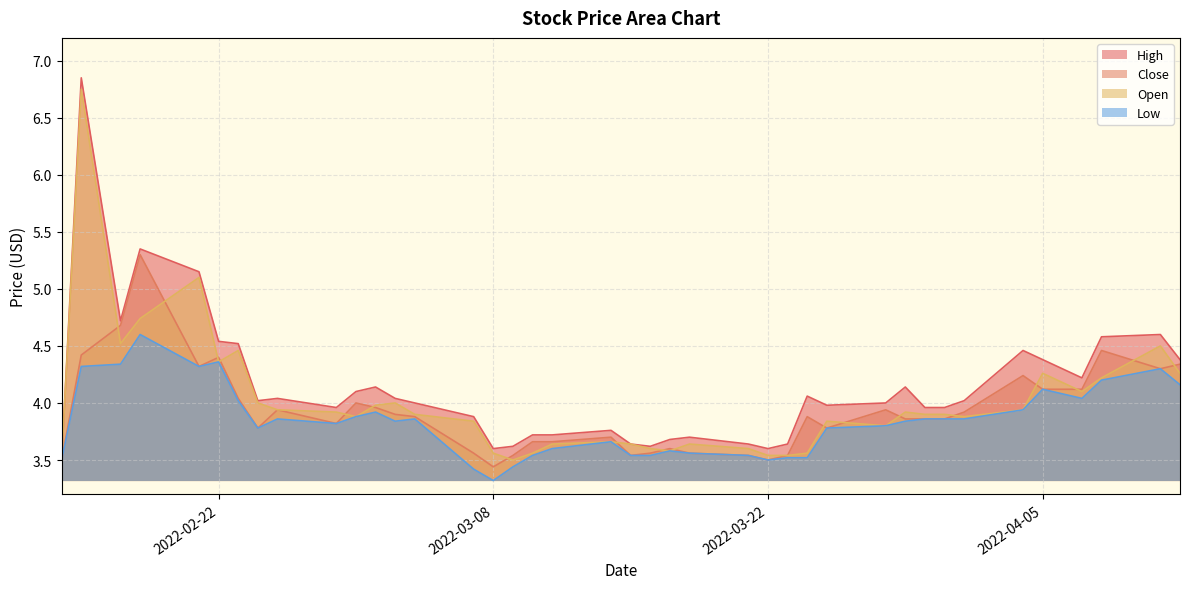

Which series has the largest total across all categories?

High